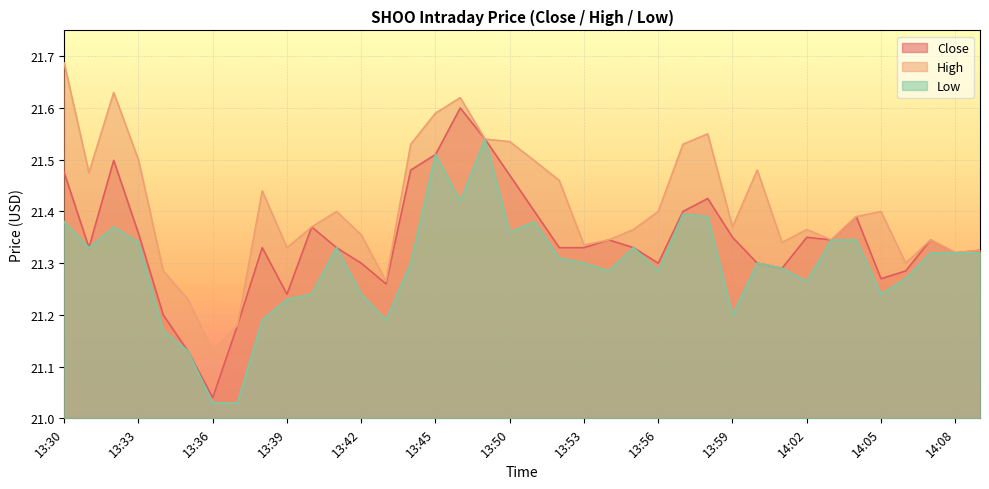

Rank the series by their maximum value, from lowest to highest.

Low, Close, High